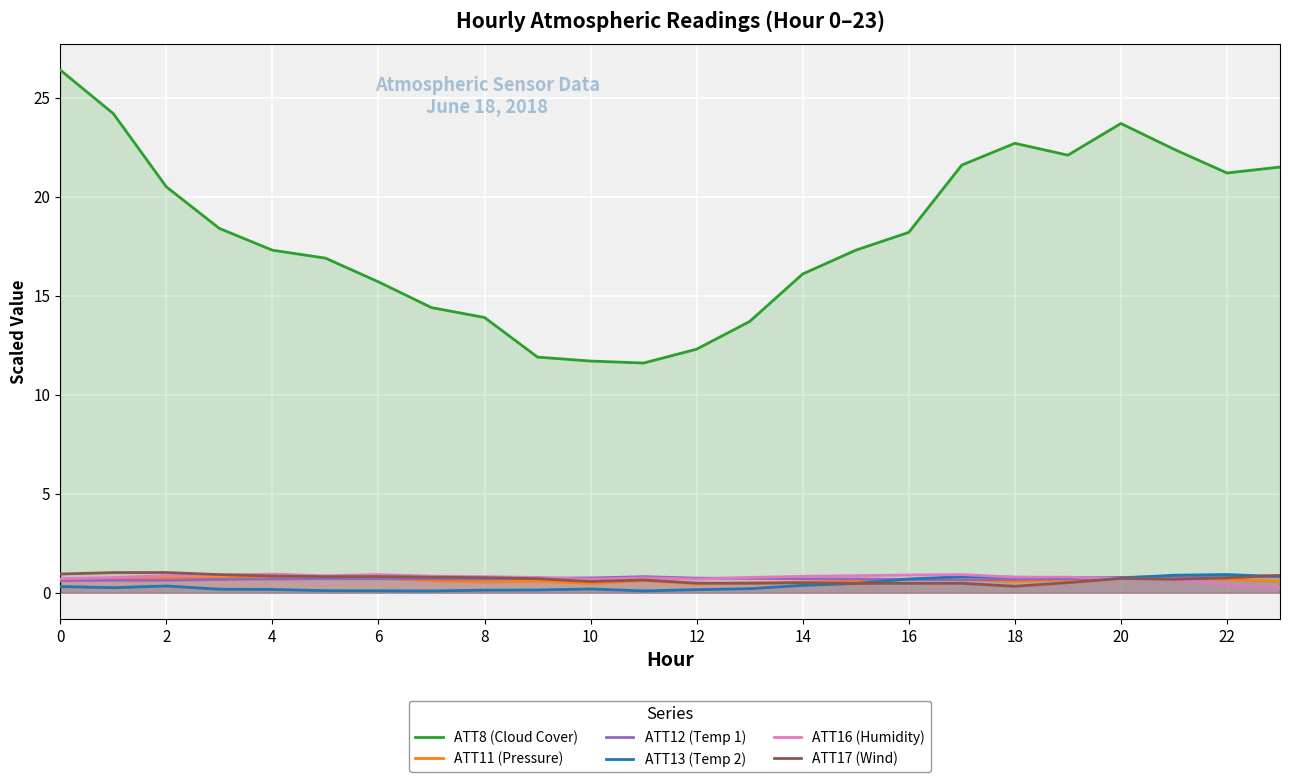

Where is ATT16 (Humidity) nearest to the value 0?

23